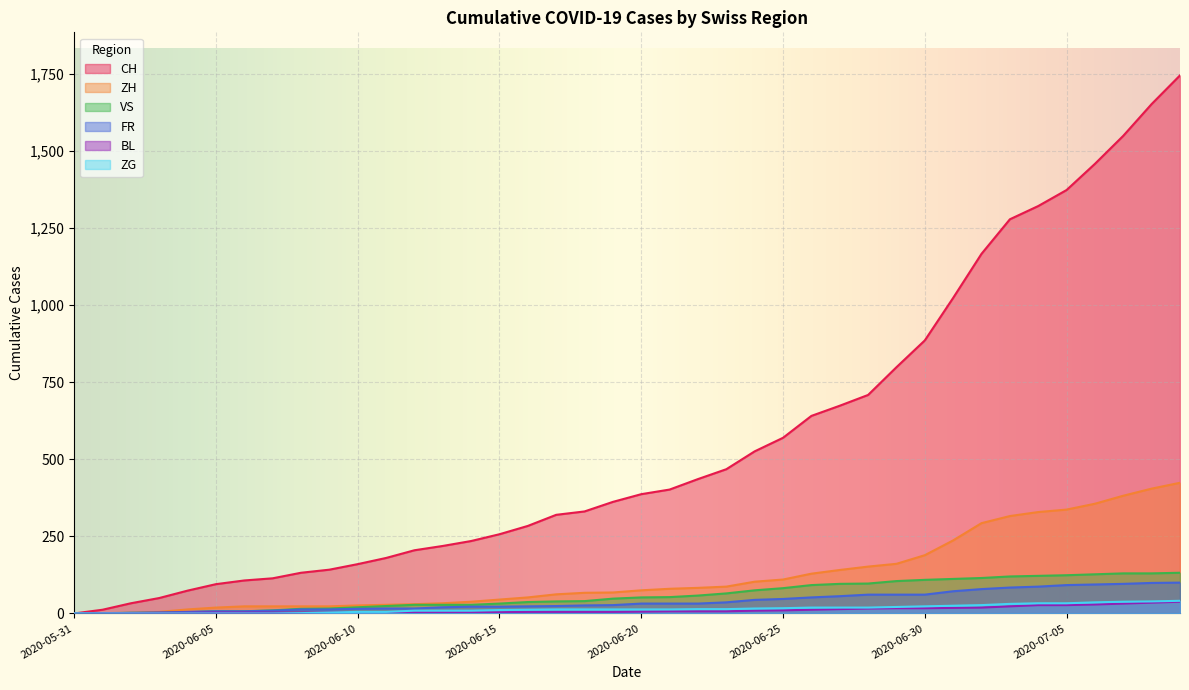

Which series has the largest total across all categories?

CH